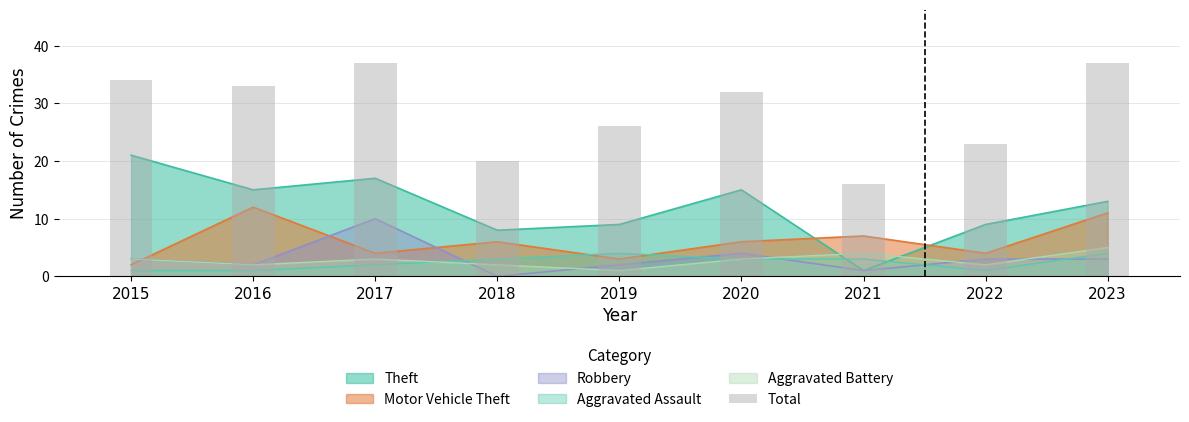

What is the approximate value at 2020?

32